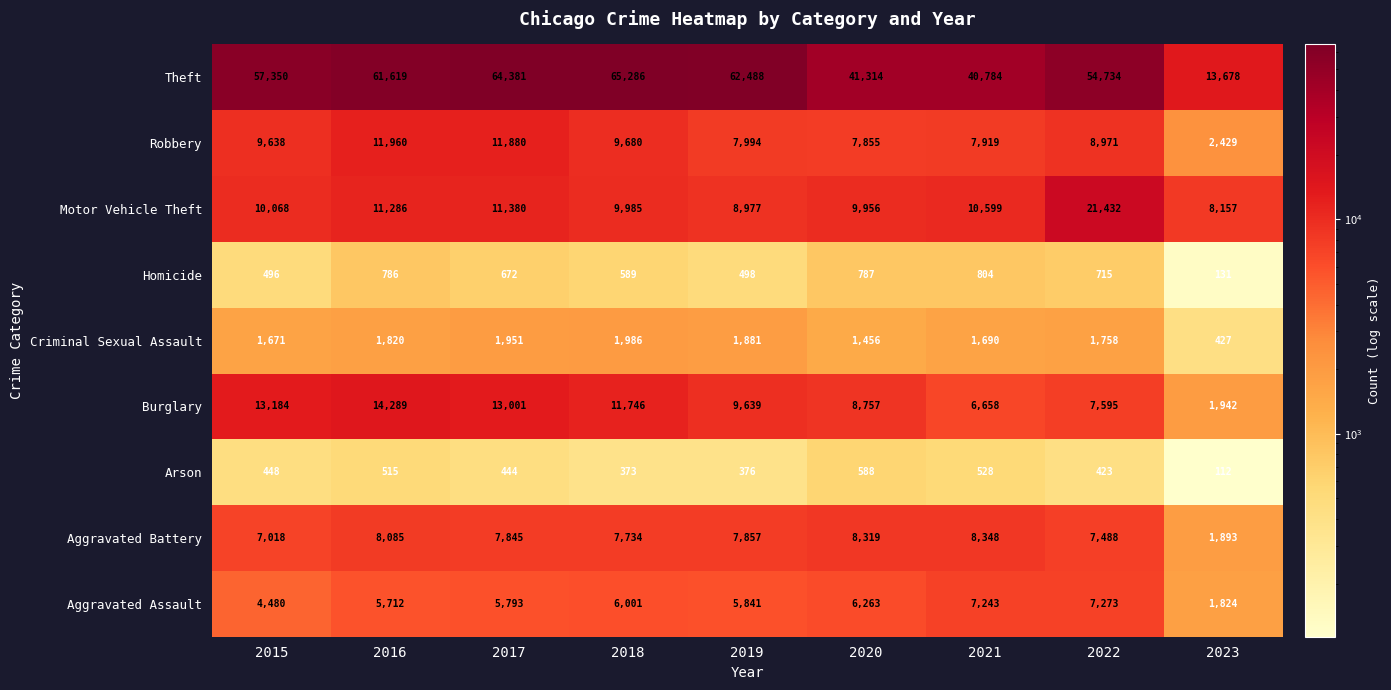

At which label does Robbery reach its peak?

2016